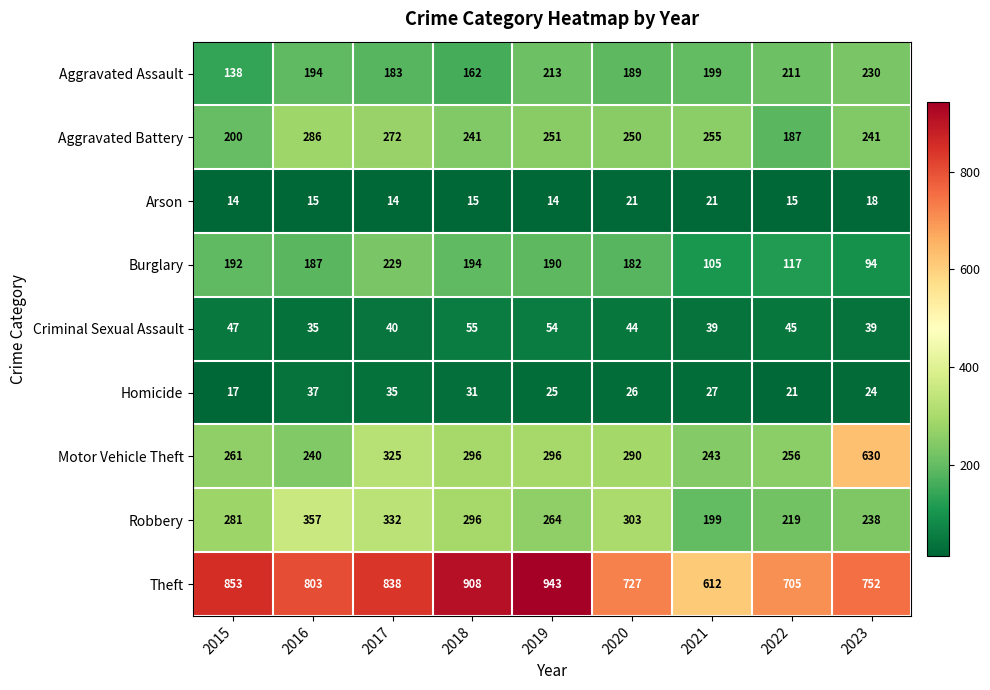

How many series are shown in this chart?

9